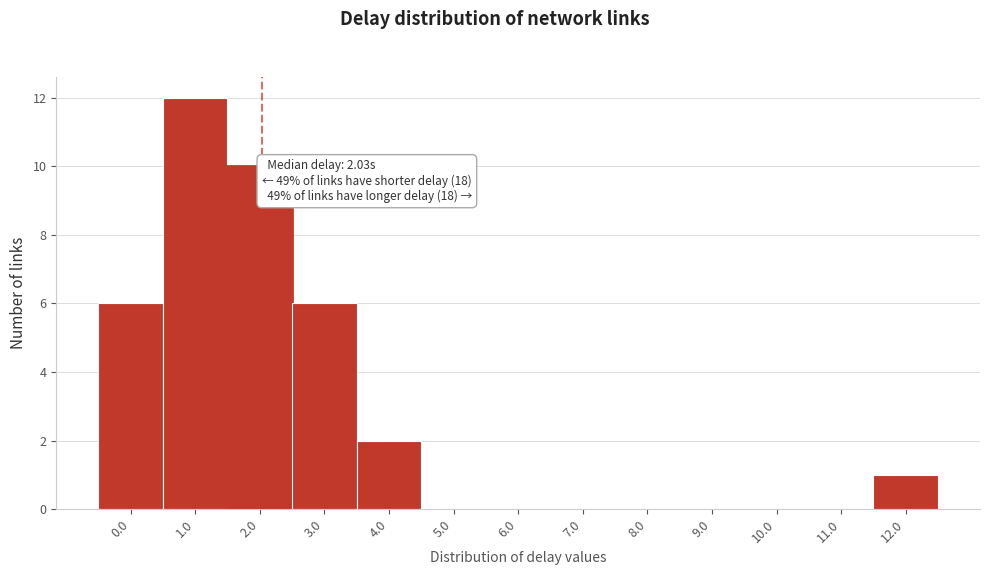

Reading right to left, extract all data points from this chart.

12.0=1	11.0=0	10.0=0	9.0=0	8.0=0	7.0=0	6.0=0	5.0=0	4.0=2	3.0=6	2.0=10	1.0=12	0.0=6